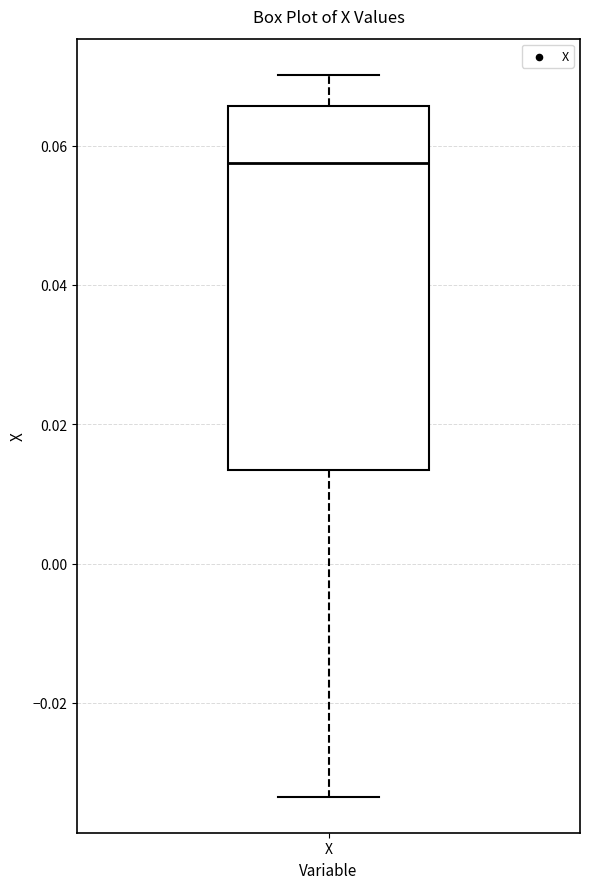

Read this box plot against the y-axis: the position of the median line, the range covered by the box, and the ends of both whiskers. The values are not printed on the chart, so give them approximately, as read against the axis.

median 0.058, box 0.014 to 0.066, whiskers -0.034 to 0.070